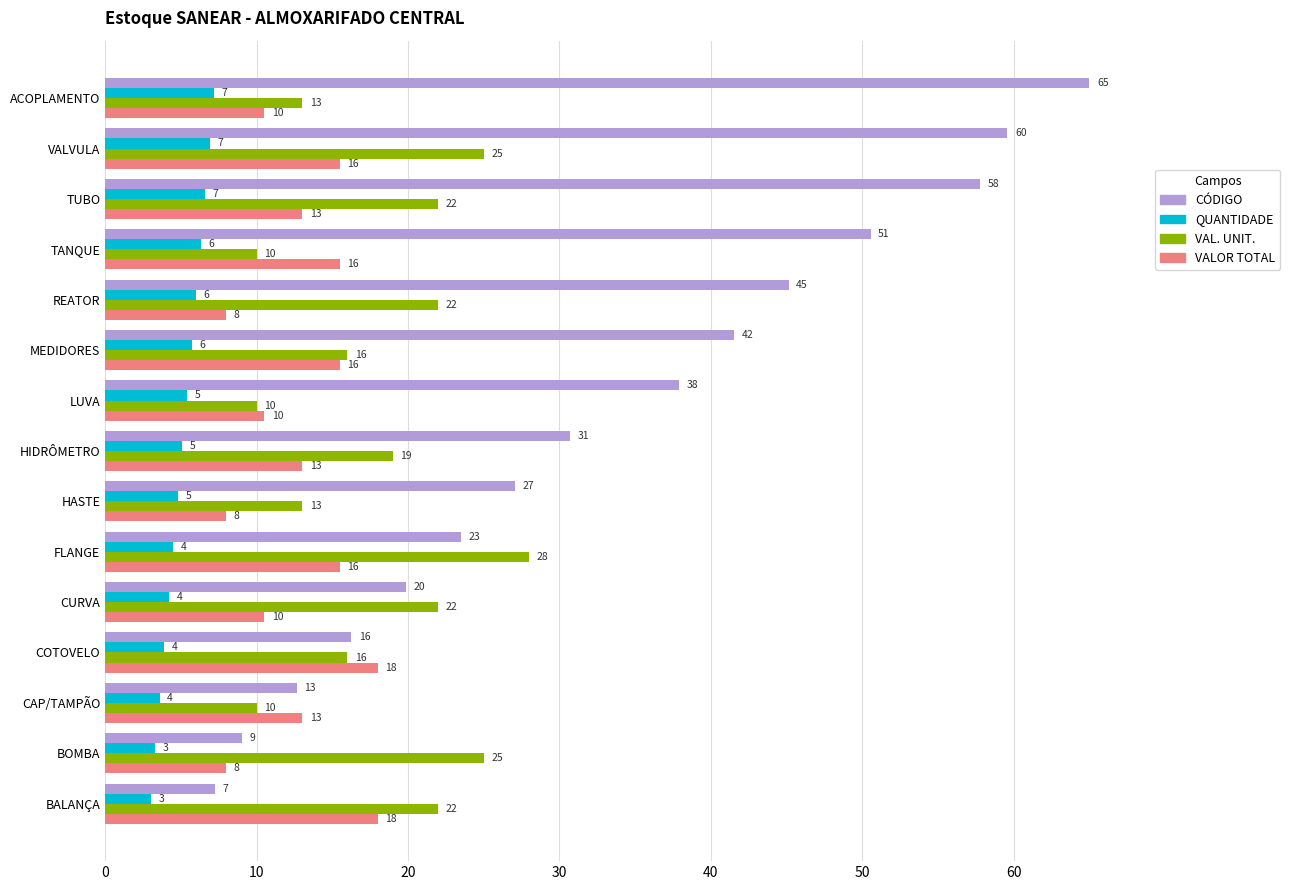

What is the lowest value of the VALOR TOTAL series?

8.0